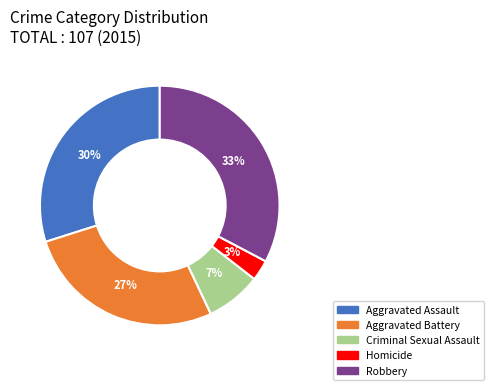

Approximately how many times larger is the value at Robbery compared to Aggravated Assault?

1.1